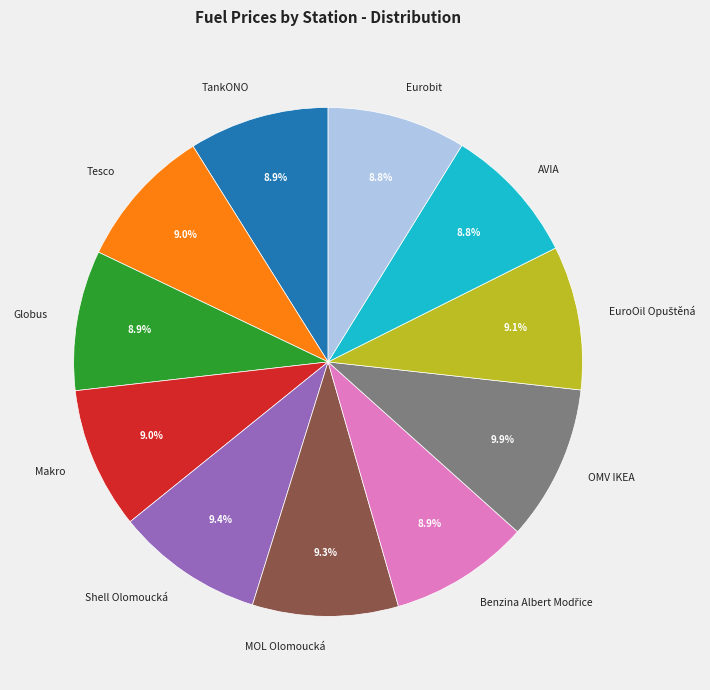

How many segments does this pie chart have?

11